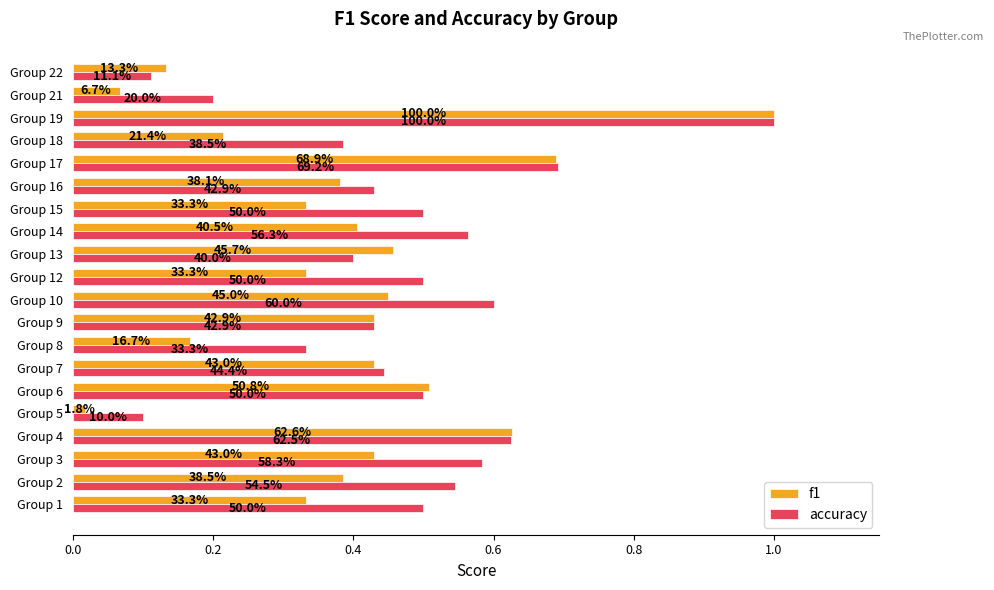

Reading left to right, transcribe all the data shown in this chart.

f1: 0.3	0.4	0.4	0.6	0.0	0.5	0.4	0.2	0.4	0.5	0.3	0.5	0.4	0.3	0.4	0.7	0.2	1.0	0.1	0.1
accuracy: 0.5	0.5	0.6	0.6	0.1	0.5	0.4	0.3	0.4	0.6	0.5	0.4	0.6	0.5	0.4	0.7	0.4	1.0	0.2	0.1